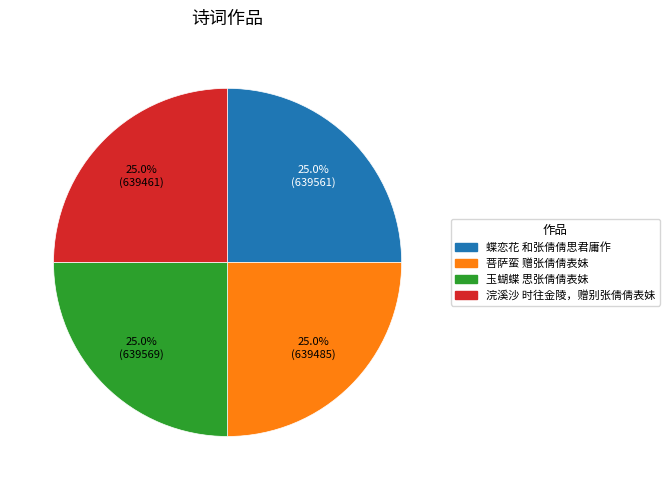

How many segments does this pie chart have?

4